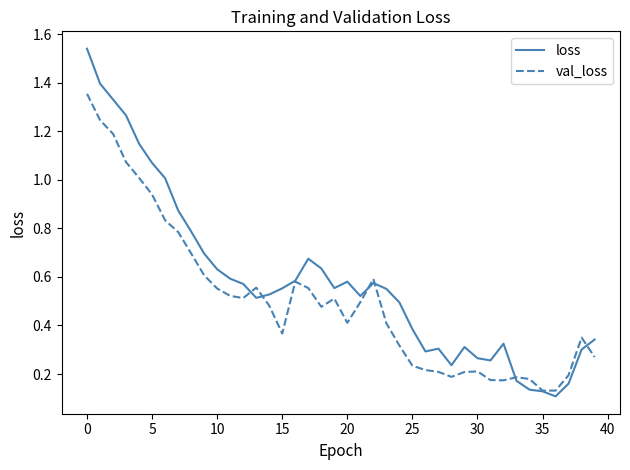

List the series in order of their overall mean, lowest first.

val_loss, loss